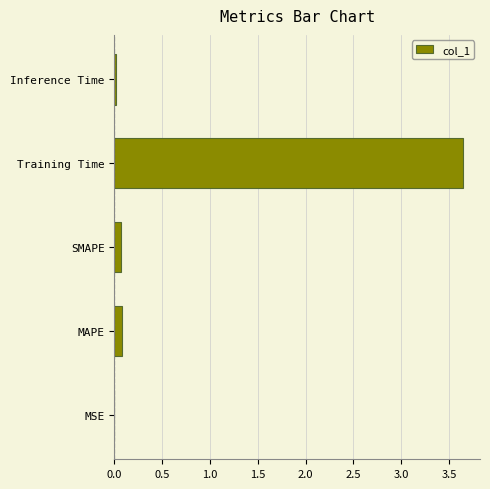

Which label corresponds to the largest value in the chart?

Training Time